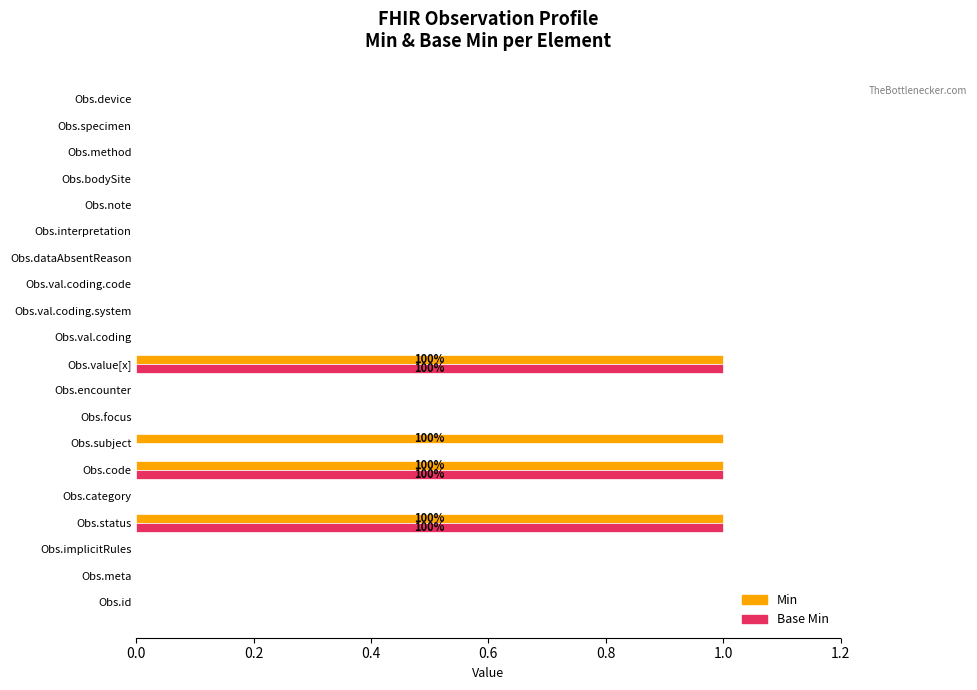

The value of Base Min at Obs.note is 1. True or false?

False